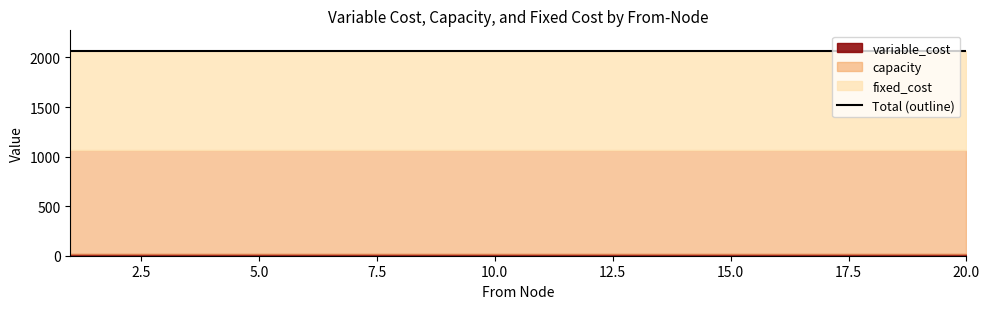

List the labels in order of capacity value, largest first.

1, 2, 3, 4, 5, 6, 7, 8, 9, 10, 11, 12, 13, 14, 15, 16, 17, 18, 19, 20